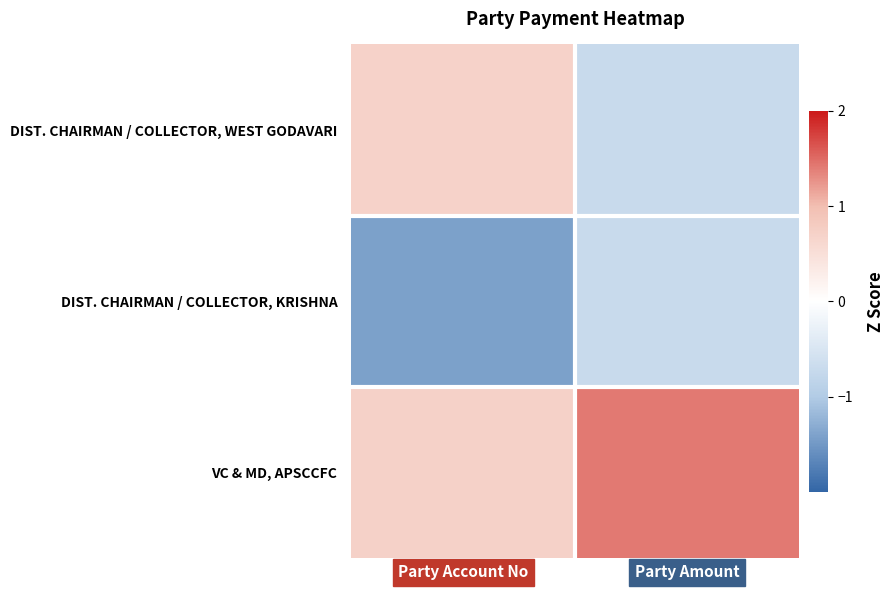

Which label corresponds to the smallest value in the chart?

Party Account No